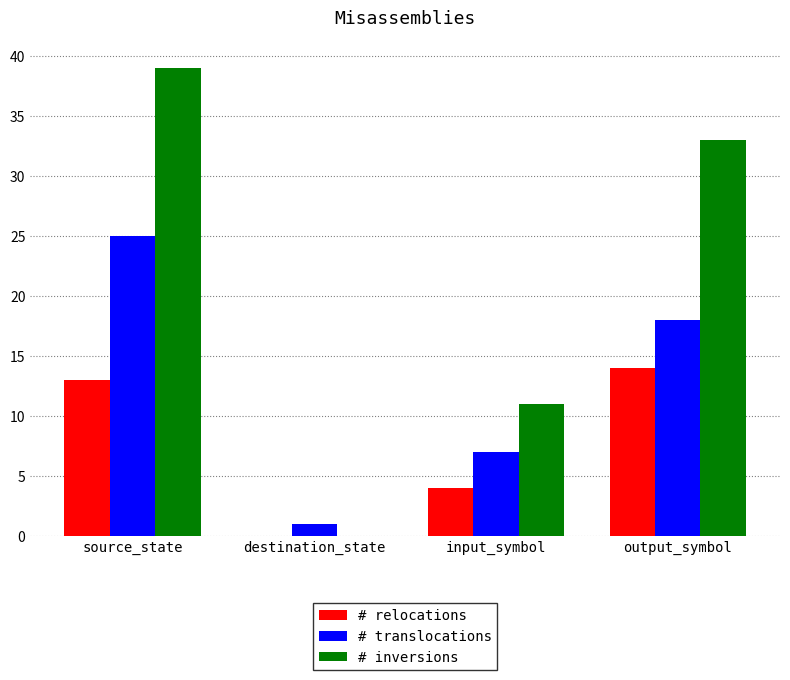

How many series are shown in this chart?

3